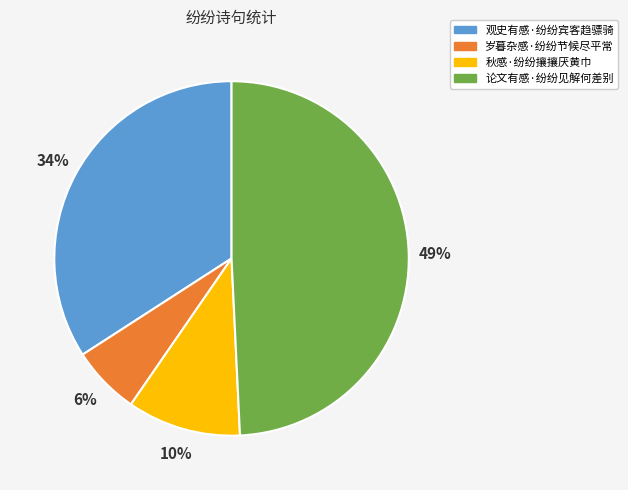

Which slice is the largest?

论文有感·纷纷见解何差别